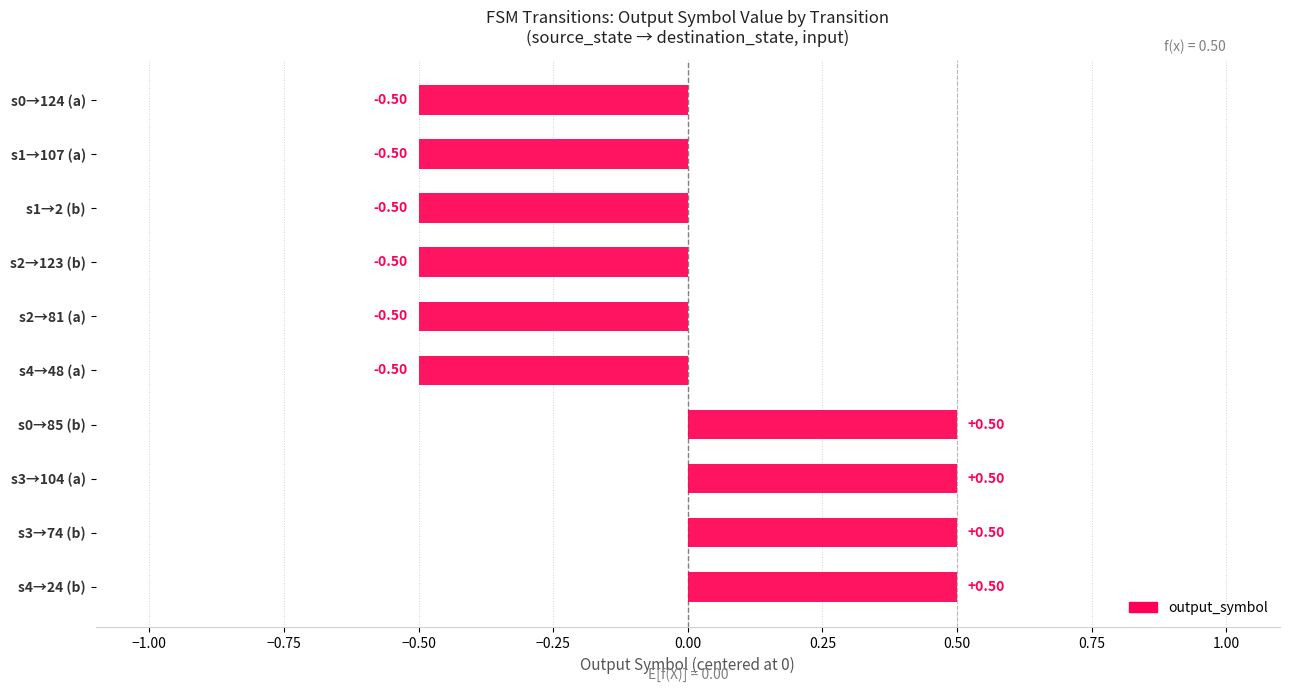

Rank the categories by value from highest to lowest.

state 0->85 (b), state 3->104 (a), state 3->74 (b), state 4->24 (b), state 0->124 (a), state 1->107 (a), state 1->2 (b), state 2->81 (a), state 2->123 (b), state 4->48 (a)